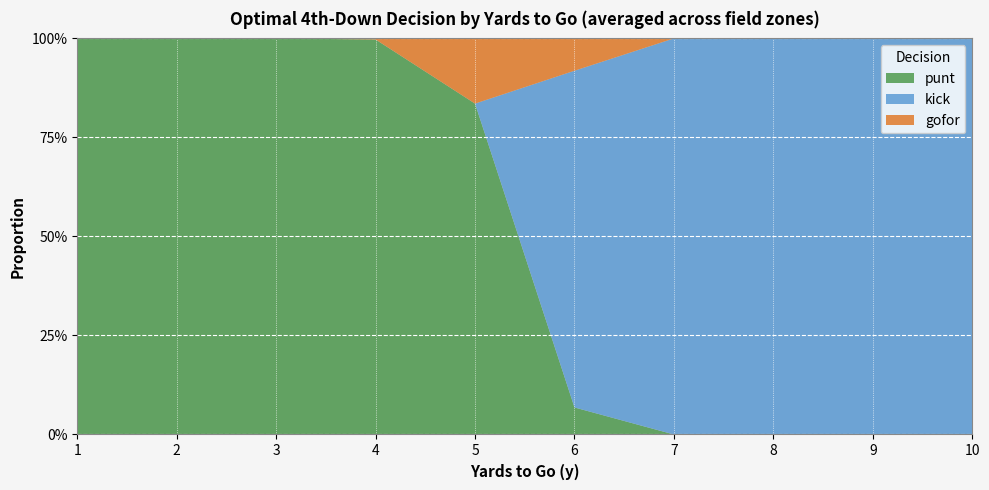

Reading left to right, what are all the values shown in this chart?

punt: 1=1.0	2=1.0	3=1.0	4=1.0	5=0.8	6=0.1	7=0.0	8=0.0	9=0.0	10=0.0
kick: 1=0.0	2=0.0	3=0.0	4=0.0	5=0.0	6=0.8	7=1.0	8=1.0	9=1.0	10=1.0
gofor: 1=0.0	2=0.0	3=0.0	4=0.0	5=0.2	6=0.1	7=0.0	8=0.0	9=0.0	10=0.0